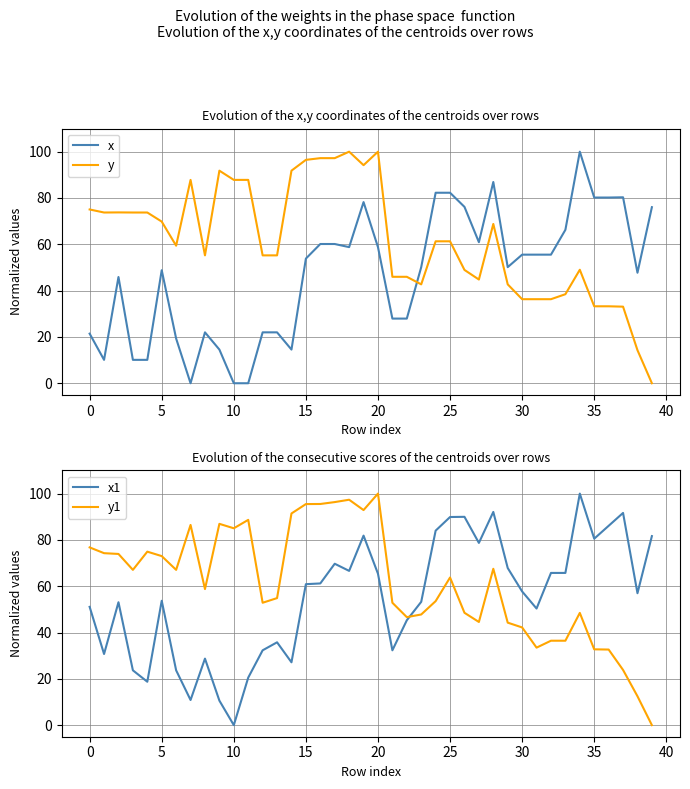

What value does the y series have at 17?

97.2